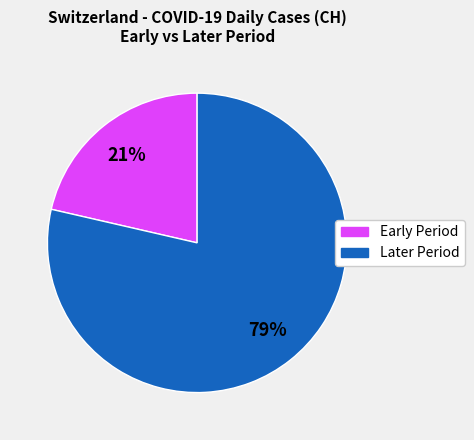

Does any single category account for the majority?

Yes